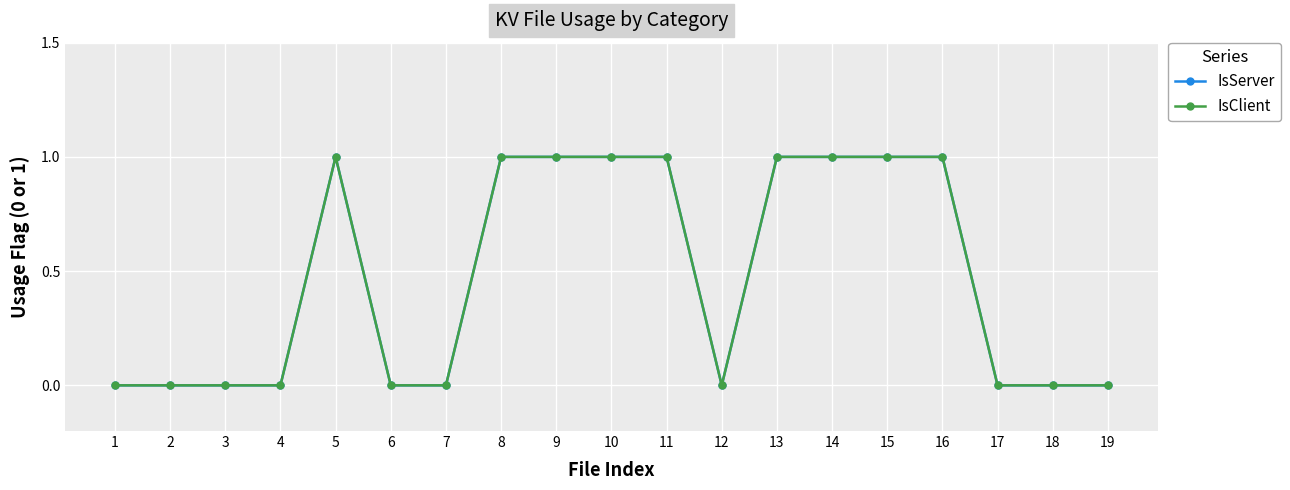

True or false: IsServer has a value of 1 at 6.

False